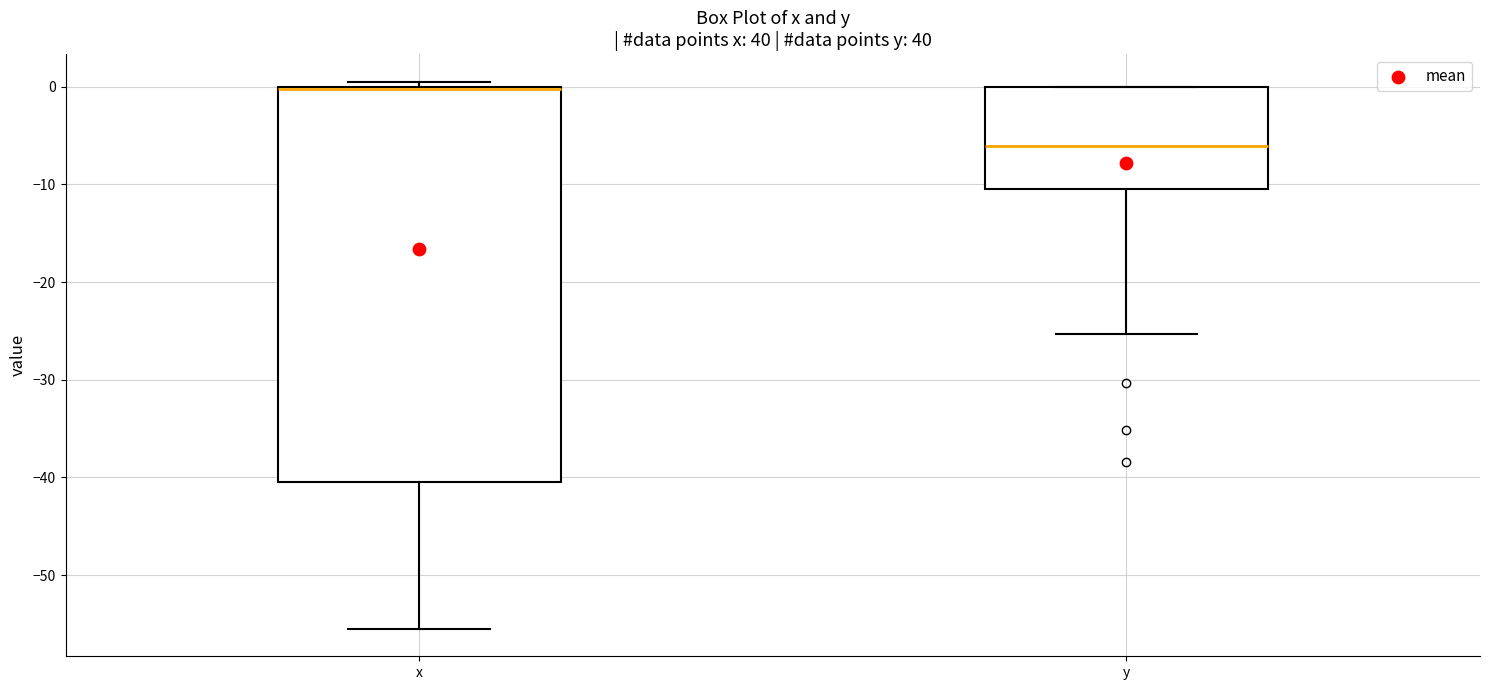

Reading left to right, transcribe this box plot: for each box, give where its median line is, the range the box spans, and where its two whiskers end, as read against the y-axis. The values are not printed on the chart, so give them approximately, as read against the axis.

x: median 0 (drawn on the box's upper edge), box -40 to 0, whiskers -55 to 1
y: median -6, box -10 to 0, whiskers -25 to 0